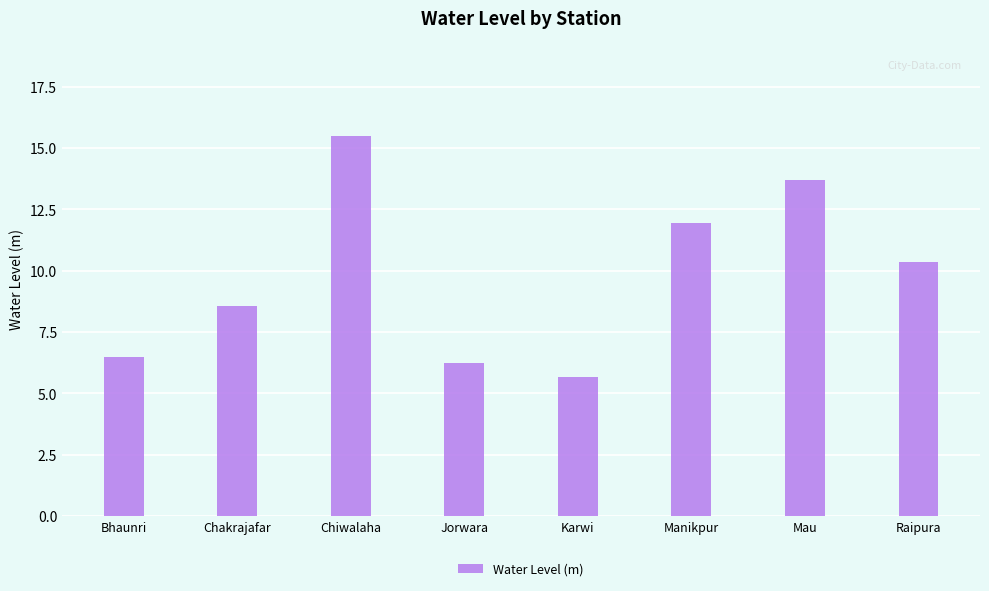

Reading right to left, transcribe all the data shown in this chart.

10.4	13.7	11.9	5.7	6.2	15.5	8.6	6.5